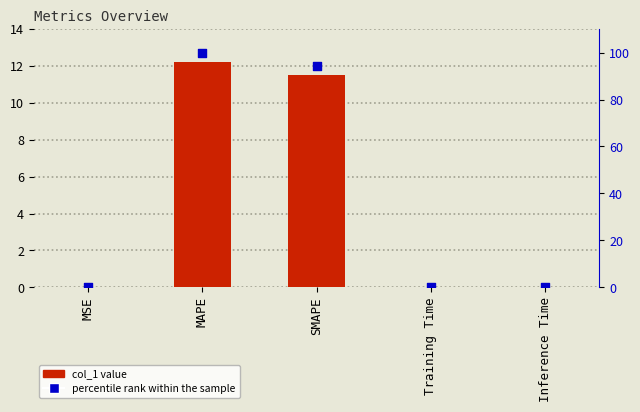

Which series contains the highest Y value?

percentile rank within the sample